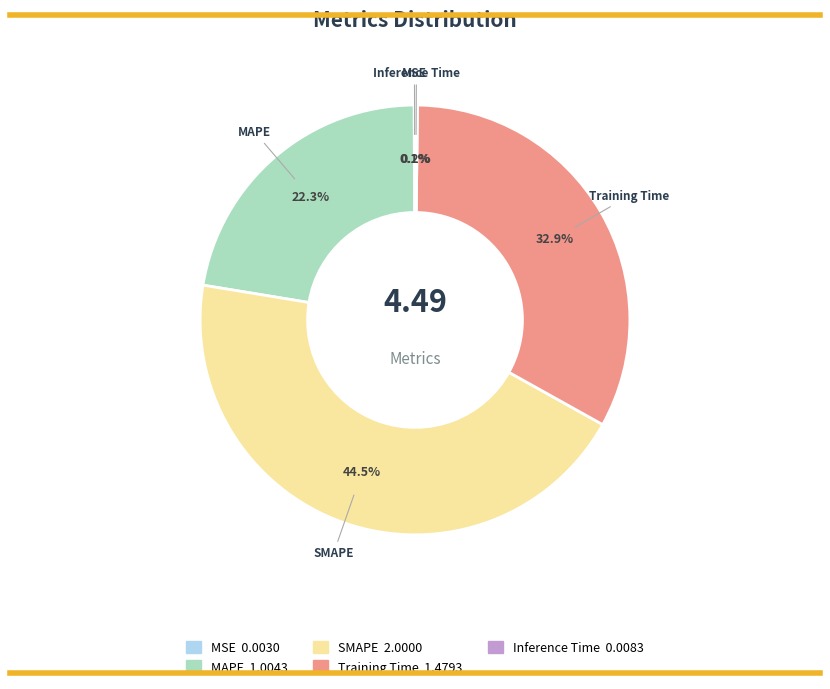

To the nearest percent, what is the difference between the Training Time and MAPE slice percentages?

11%